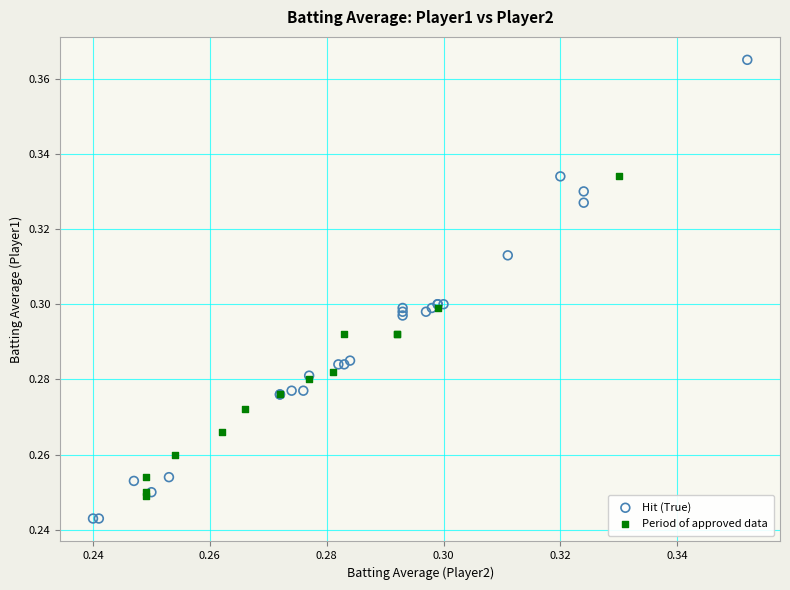

What are all the series names shown in the legend?

Hit (True), Period of approved data